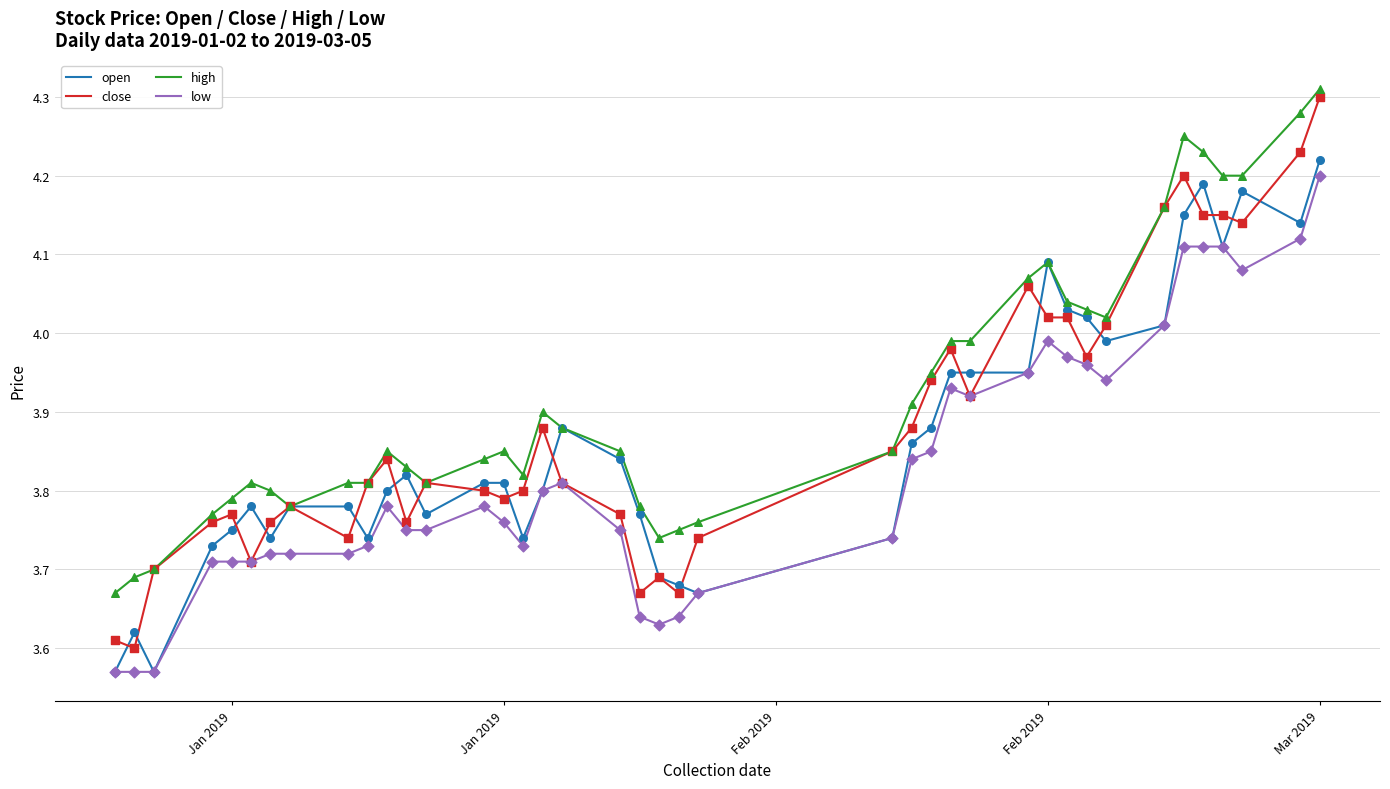

Which series has the largest total across all categories?

high